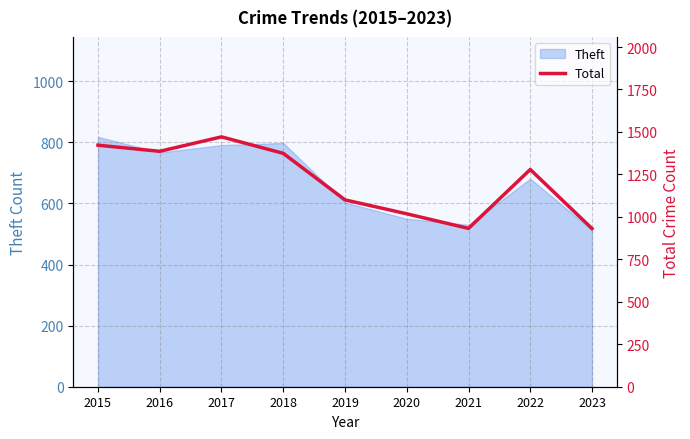

Approximately how many times larger is the value at 2023 compared to 2020?

0.9